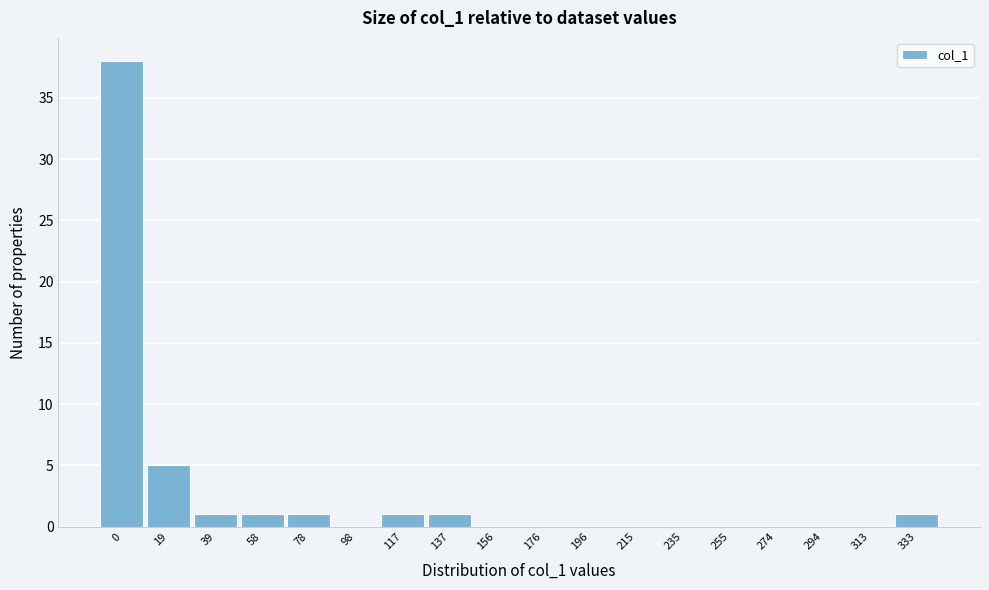

Reading left to right, what are all the values shown in this chart?

0=38	19=5	39=1	58=1	78=1	98=0	117=1	137=1	156=0	176=0	196=0	215=0	235=0	255=0	274=0	294=0	313=0	333=1